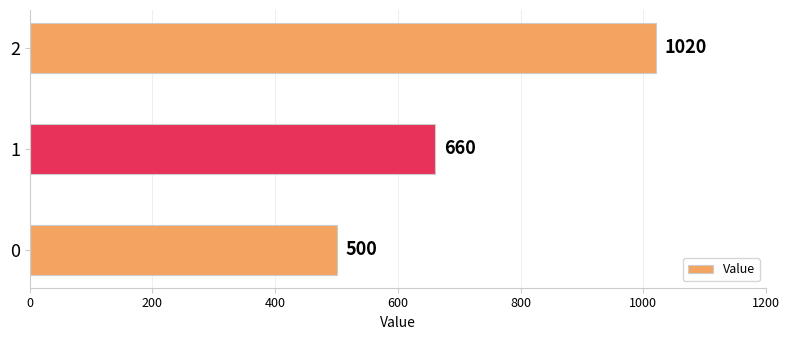

True or false: the data shows 1020 at 2.

True